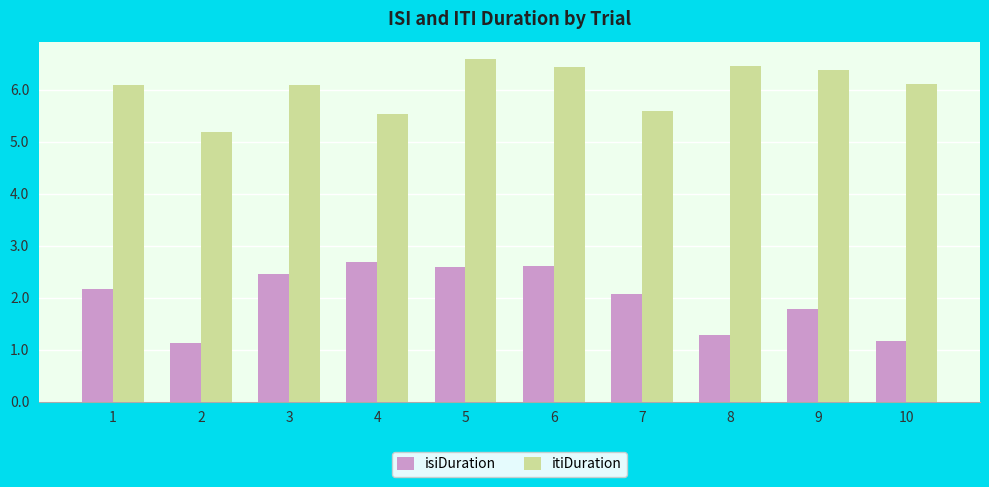

Which label corresponds to the largest value in the chart?

5